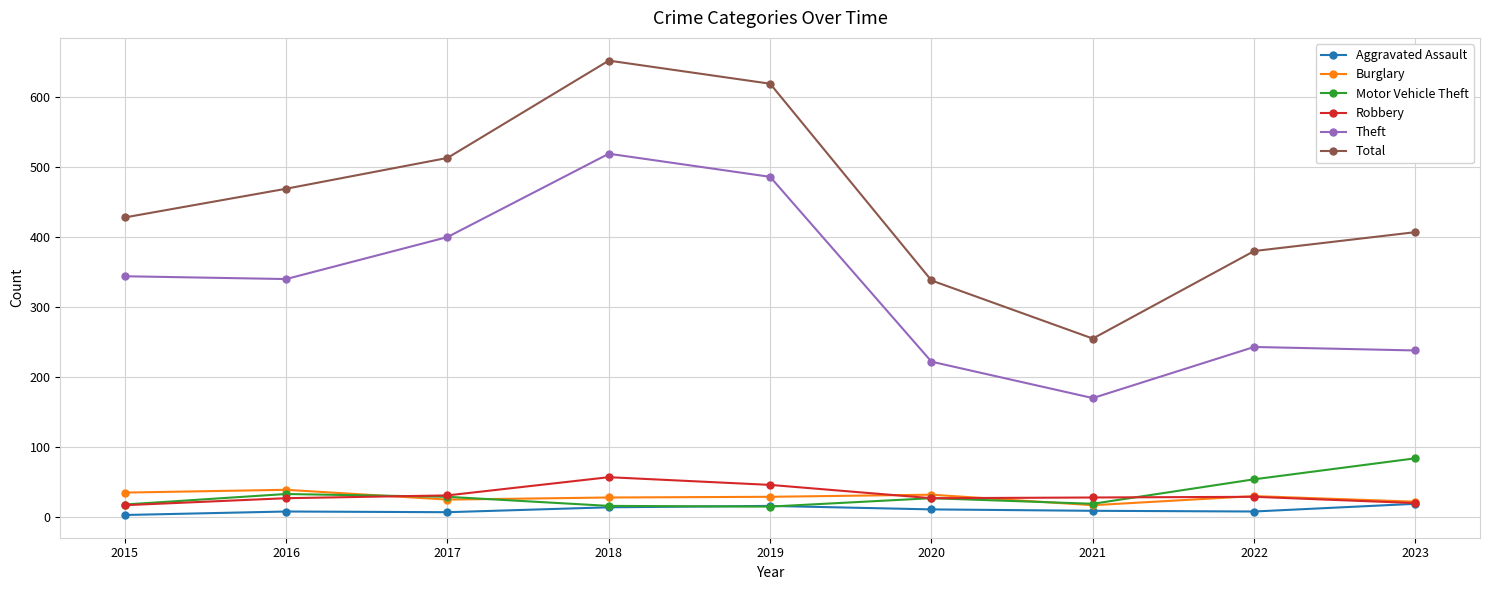

How many lines are shown in the chart?

6